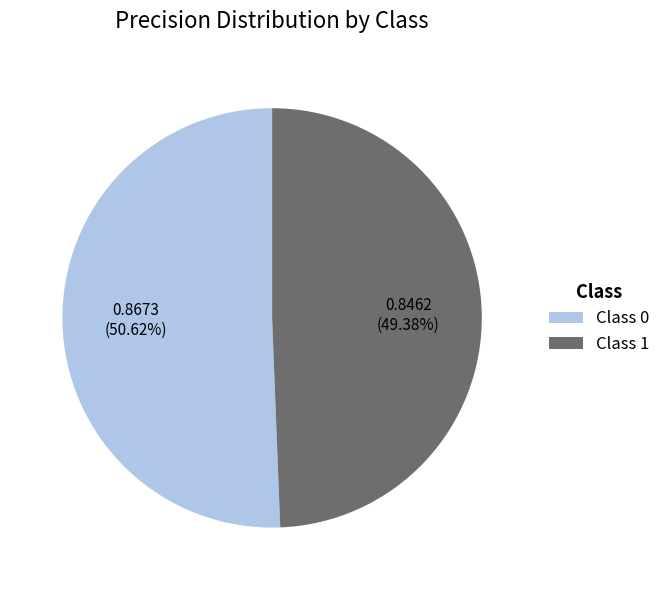

Count the number of slices in the pie.

2